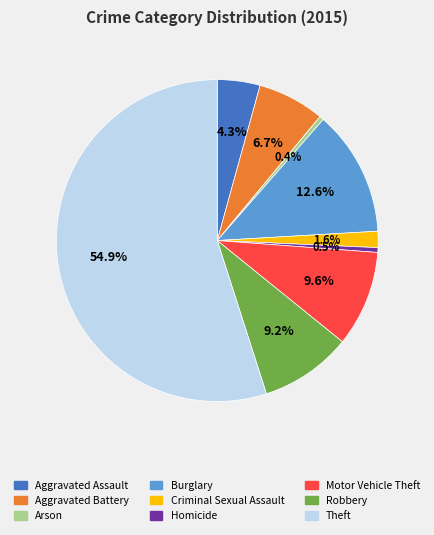

Combined, what portion of the pie is Aggravated Assault and Aggravated Battery?

11.0%